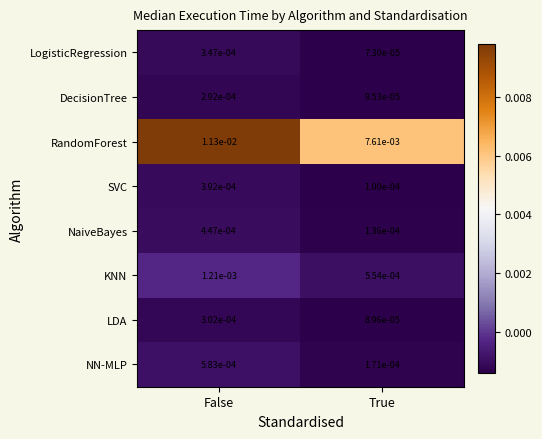

Which series has the largest range (max minus min)?

RandomForest